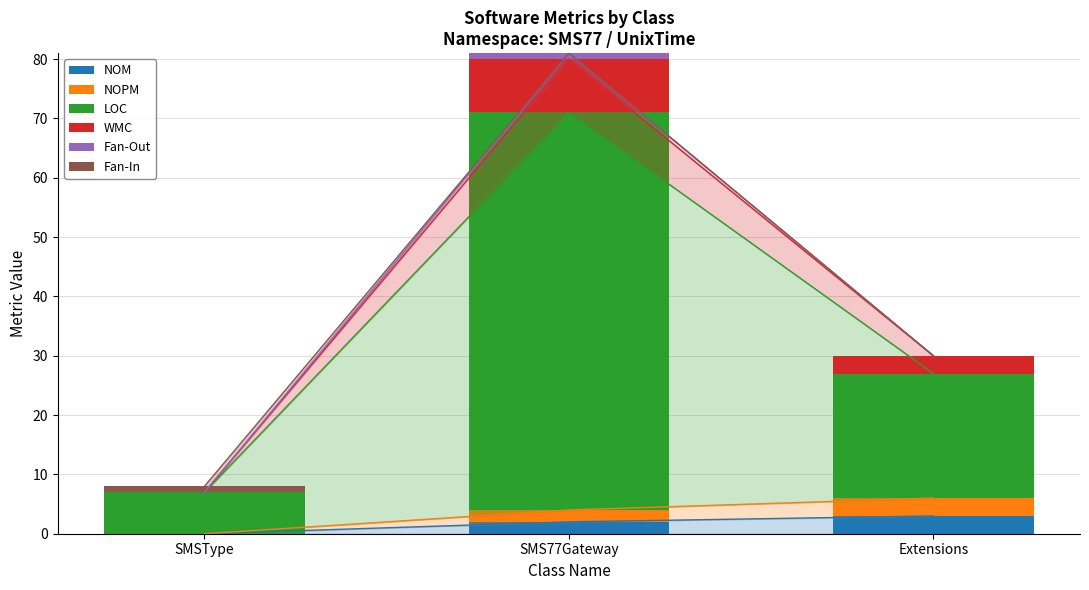

At which label does LOC first exceed 21?

SMS77Gateway